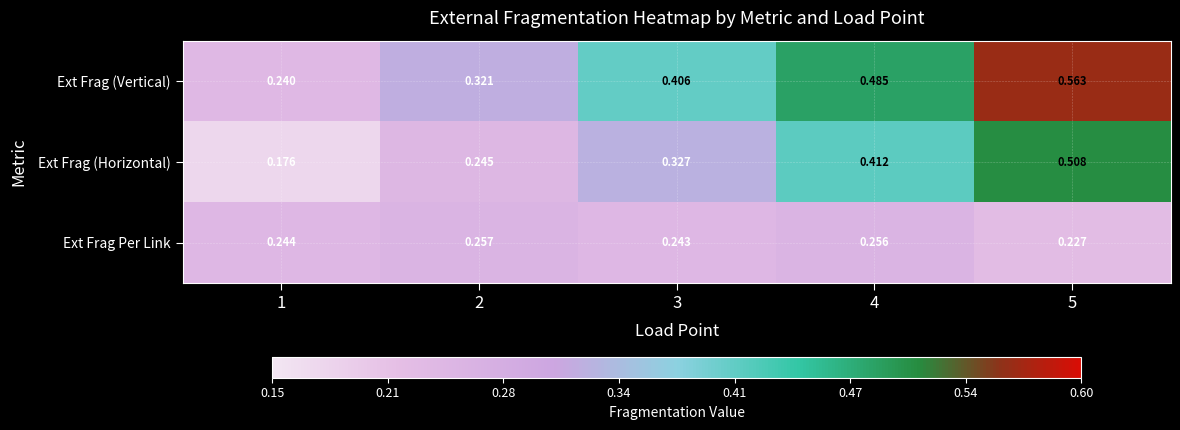

Which series has the largest total across all categories?

Ext Frag (Vertical)